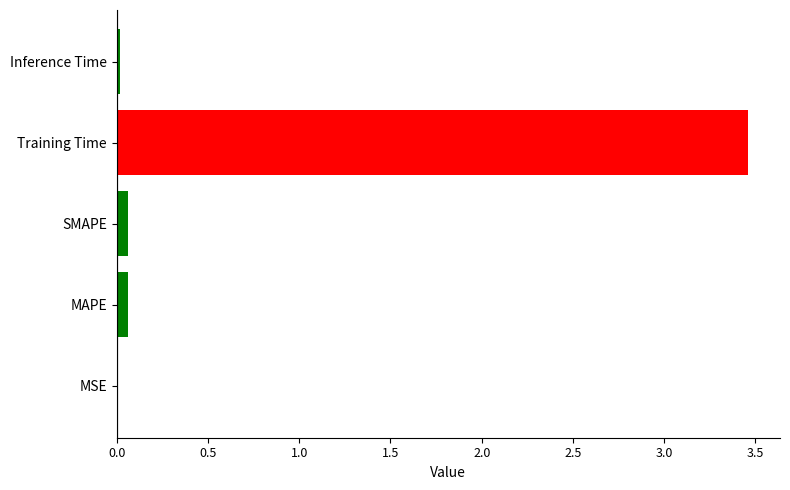

Are the bars grouped side by side (vs. stacked)?

No